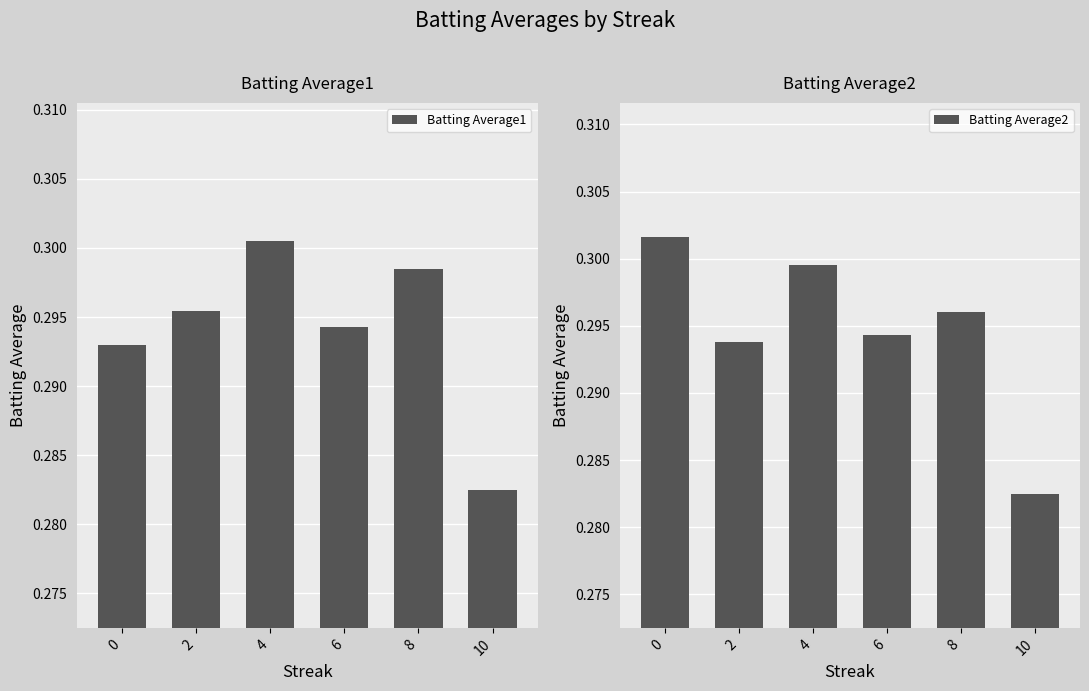

How many bars are there in each group?

2